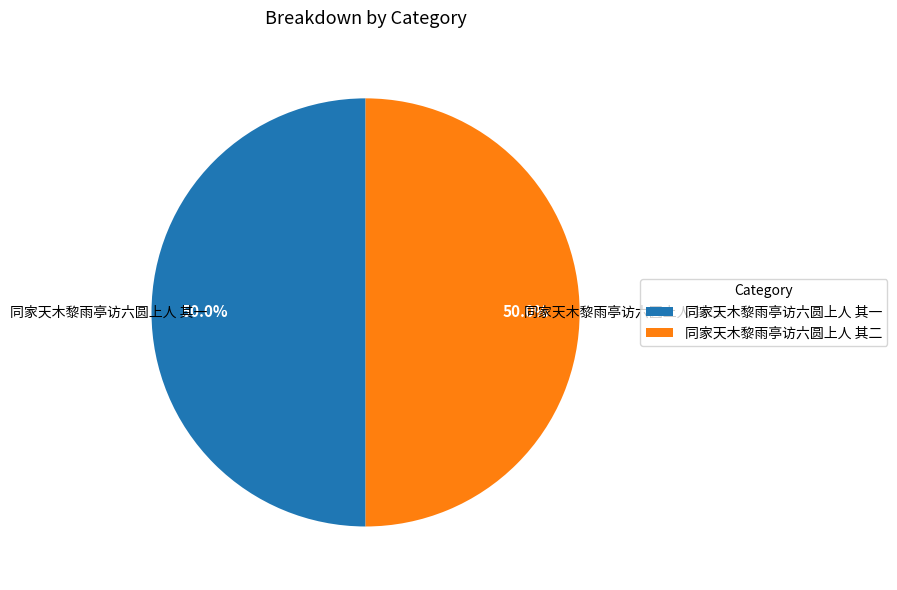

To the nearest percent, what is the average slice percentage?

50%